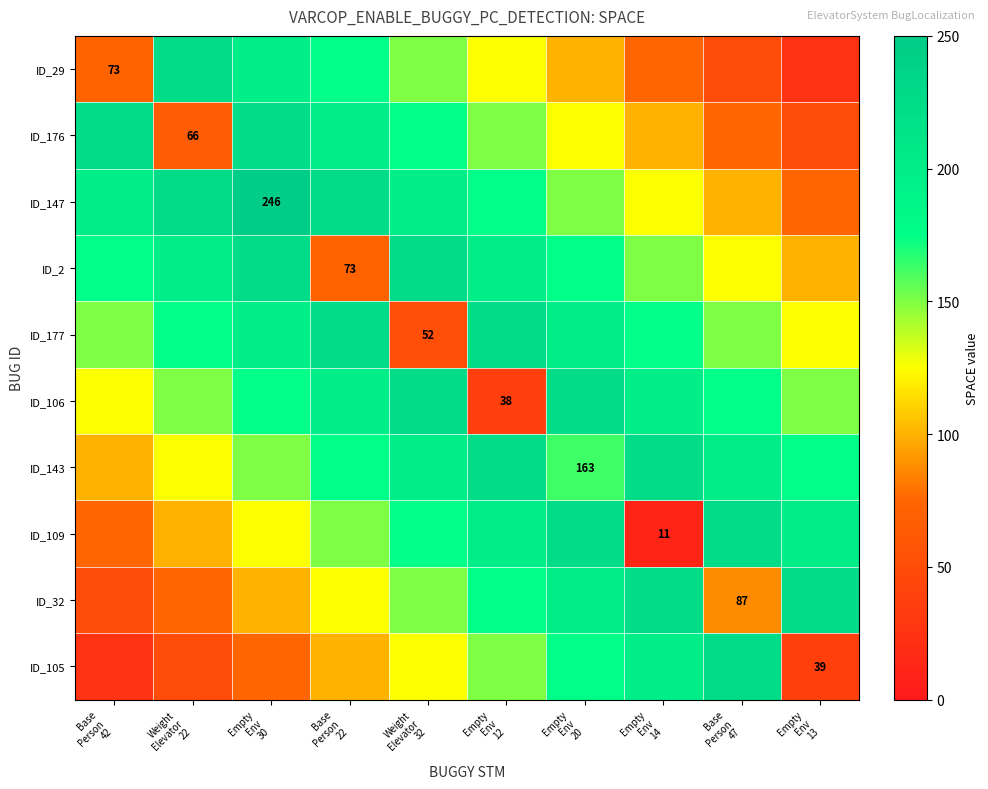

Rank the series by their maximum value, from highest to lowest.

ID_147, ID_29, ID_176, ID_2, ID_177, ID_106, ID_143, ID_109, ID_32, ID_105